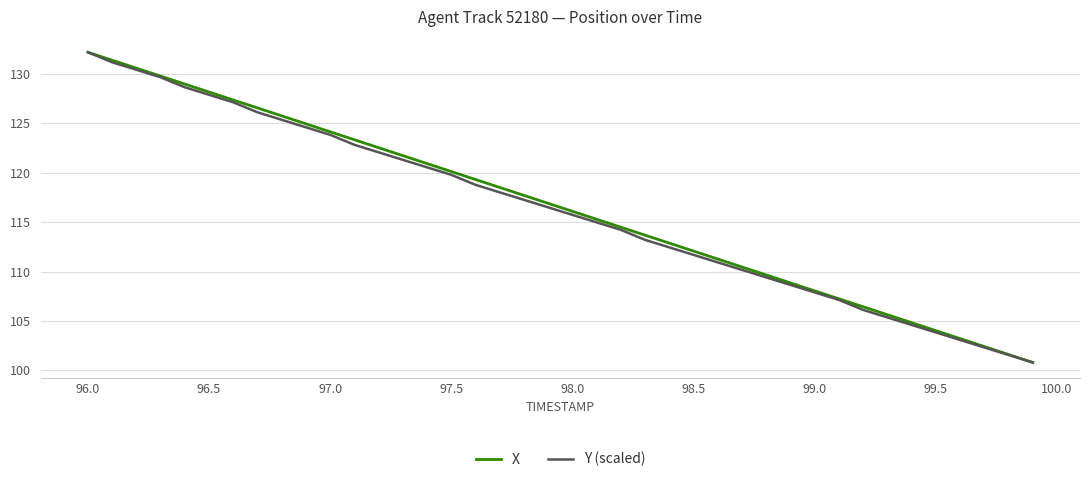

What is the minimum value shown in the chart?

100.8